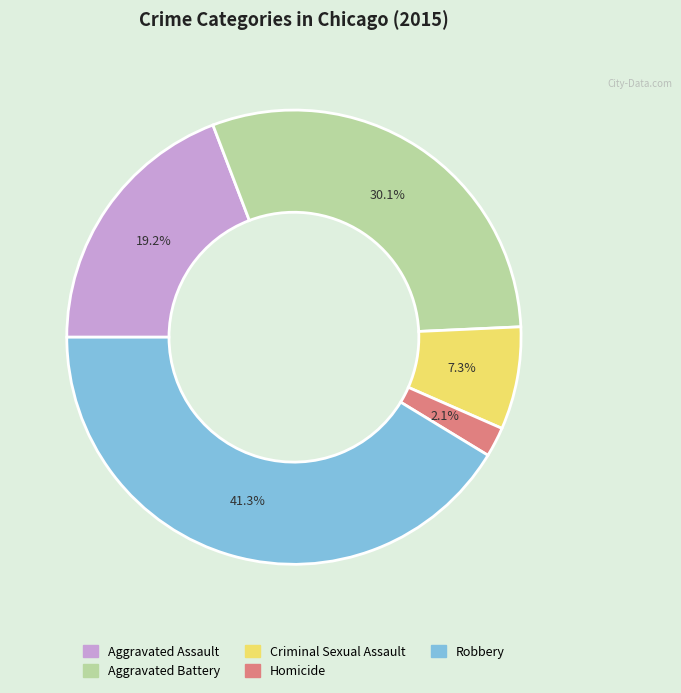

Between Aggravated Assault and Criminal Sexual Assault, which is larger?

Aggravated Assault